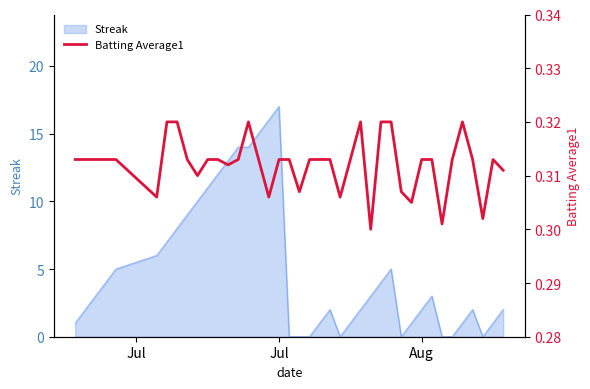

Which category has the highest value in the Streak series?

Jul